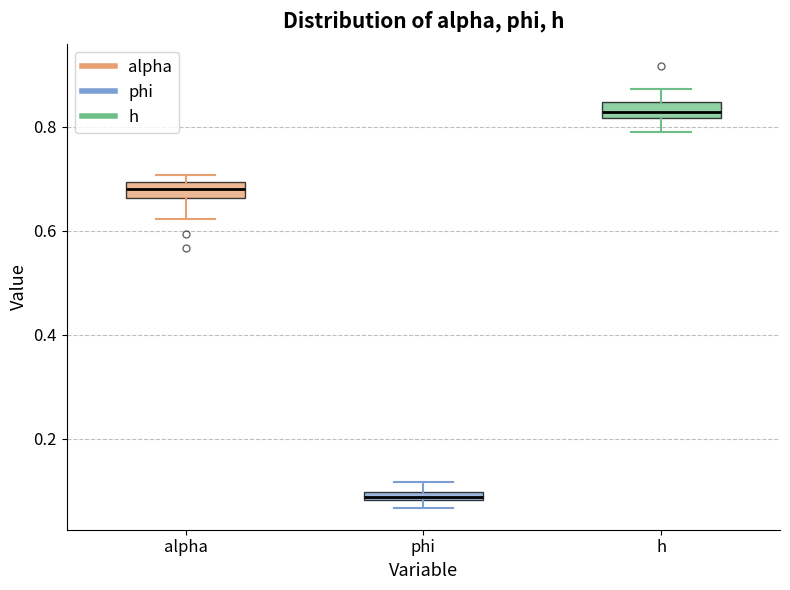

Where is the upper edge of the box for phi on the y-axis? The values are not printed on the chart, so give them approximately, as read against the axis.

0.10